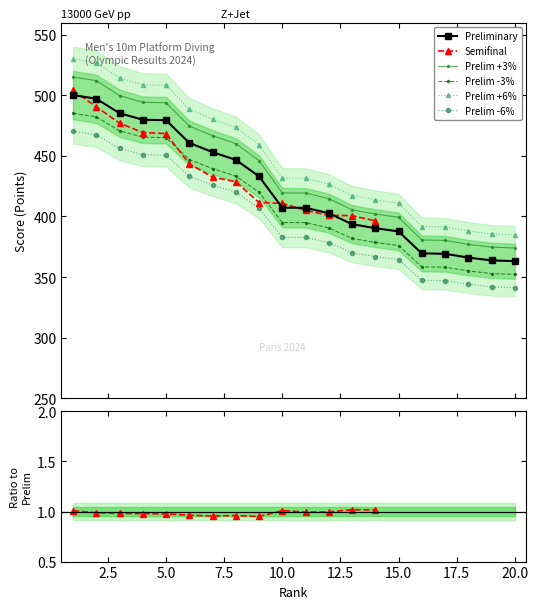

What is the difference between the second highest and second lowest values in the Prelim Rank series?

137.4